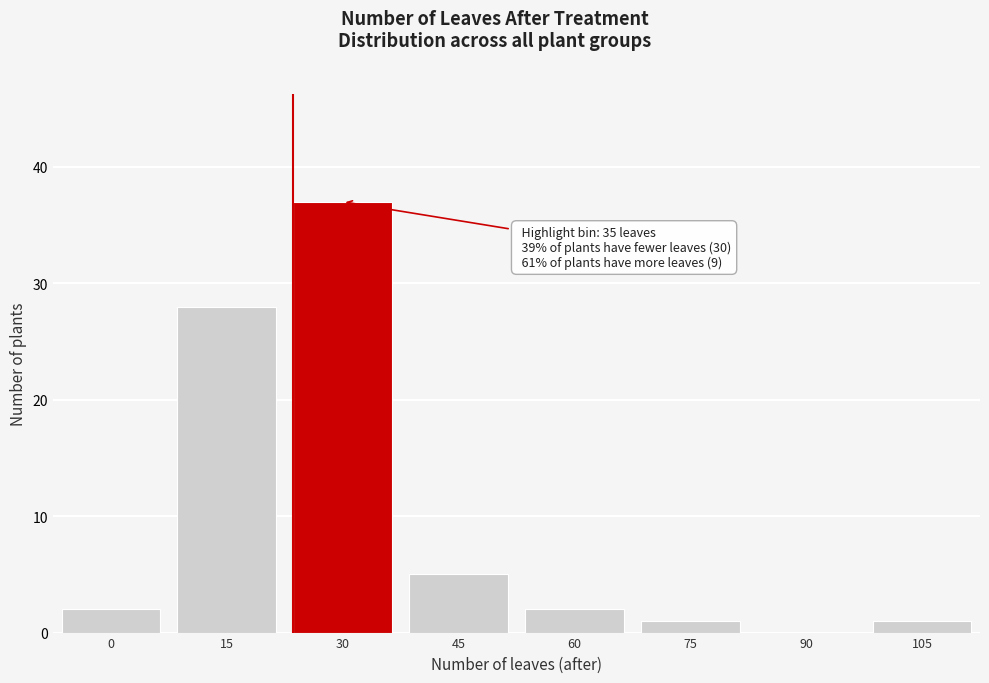

Reading right to left, extract all data points from this chart.

105=1	90=0	75=1	60=2	45=5	30=37	15=28	0=2